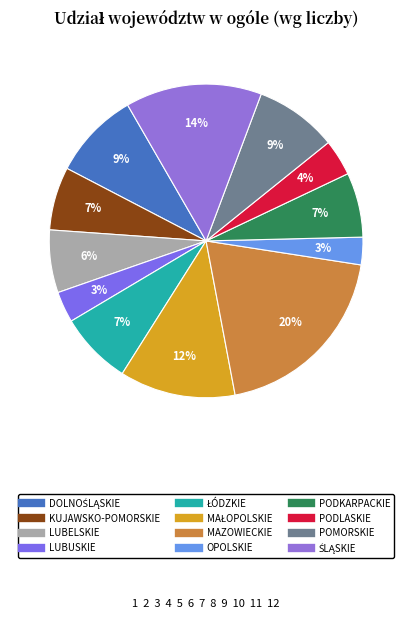

How many segments does this pie chart have?

12